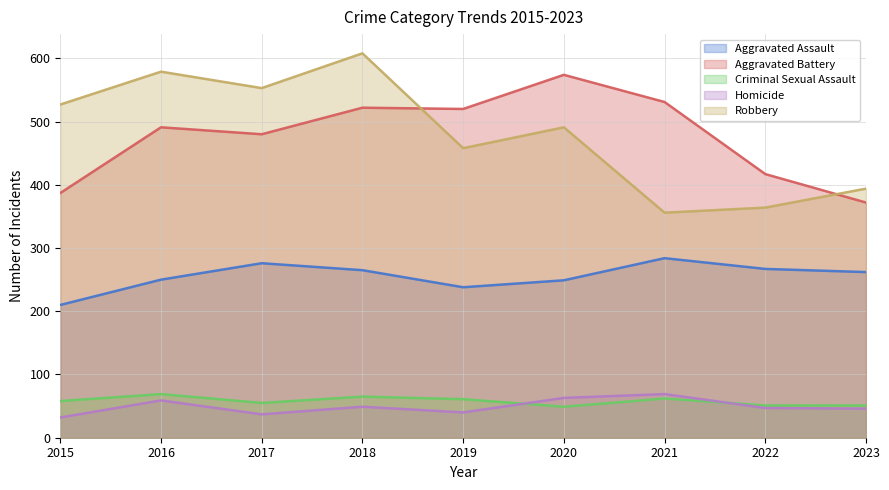

True or false: Aggravated Battery and Criminal Sexual Assault cross at least once.

False